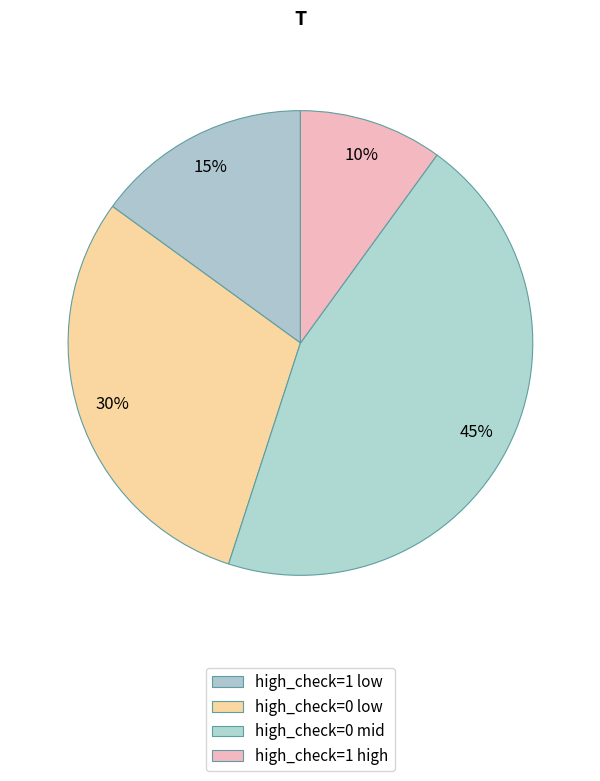

Which category has the smallest portion of the pie?

high_check=1 high